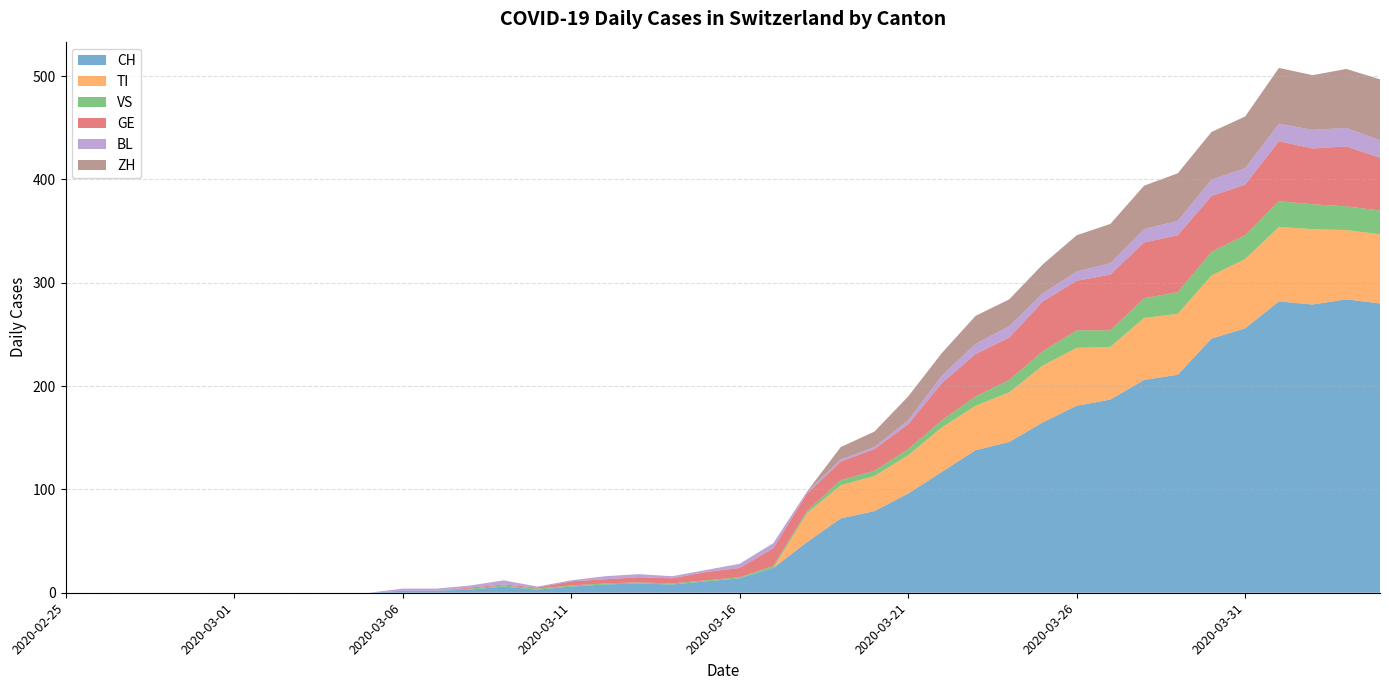

Reading left to right, extract all data points from this chart.

CH: 2020-02-25=0	2020-02-26=0	2020-02-27=0	2020-02-28=0	2020-02-29=0	2020-03-01=0	2020-03-02=0	2020-03-03=0	2020-03-04=0	2020-03-05=0	2020-03-06=2	2020-03-07=2	2020-03-08=3	2020-03-09=6	2020-03-10=3	2020-03-11=6	2020-03-12=8	2020-03-13=9	2020-03-14=8	2020-03-15=11	2020-03-16=14	2020-03-17=24	2020-03-18=49	2020-03-19=72	2020-03-20=79	2020-03-21=96	2020-03-22=117	2020-03-23=138	2020-03-24=146	2020-03-25=165	2020-03-26=181	2020-03-27=187	2020-03-28=206	2020-03-29=211	2020-03-30=246	2020-03-31=256	2020-04-01=282	2020-04-02=279	2020-04-03=284	2020-04-04=280
TI: 2020-02-25=0	2020-02-26=0	2020-02-27=0	2020-02-28=0	2020-02-29=0	2020-03-01=0	2020-03-02=0	2020-03-03=0	2020-03-04=0	2020-03-05=0	2020-03-06=0	2020-03-07=0	2020-03-08=0	2020-03-09=0	2020-03-10=0	2020-03-11=0	2020-03-12=0	2020-03-13=0	2020-03-14=0	2020-03-15=0	2020-03-16=0	2020-03-17=0	2020-03-18=28	2020-03-19=32	2020-03-20=34	2020-03-21=37	2020-03-22=43	2020-03-23=43	2020-03-24=48	2020-03-25=55	2020-03-26=56	2020-03-27=51	2020-03-28=60	2020-03-29=59	2020-03-30=61	2020-03-31=67	2020-04-01=72	2020-04-02=73	2020-04-03=67	2020-04-04=67
VS: 2020-02-25=0	2020-02-26=0	2020-02-27=0	2020-02-28=0	2020-02-29=0	2020-03-01=0	2020-03-02=0	2020-03-03=0	2020-03-04=0	2020-03-05=0	2020-03-06=0	2020-03-07=0	2020-03-08=1	2020-03-09=1	2020-03-10=1	2020-03-11=1	2020-03-12=1	2020-03-13=1	2020-03-14=1	2020-03-15=1	2020-03-16=1	2020-03-17=2	2020-03-18=2	2020-03-19=5	2020-03-20=5	2020-03-21=6	2020-03-22=7	2020-03-23=9	2020-03-24=12	2020-03-25=14	2020-03-26=17	2020-03-27=16	2020-03-28=19	2020-03-29=21	2020-03-30=23	2020-03-31=23	2020-04-01=25	2020-04-02=24	2020-04-03=23	2020-04-04=23
GE: 2020-02-25=0	2020-02-26=0	2020-02-27=0	2020-02-28=0	2020-02-29=0	2020-03-01=0	2020-03-02=0	2020-03-03=0	2020-03-04=0	2020-03-05=0	2020-03-06=0	2020-03-07=0	2020-03-08=1	2020-03-09=1	2020-03-10=1	2020-03-11=4	2020-03-12=4	2020-03-13=5	2020-03-14=5	2020-03-15=8	2020-03-16=9	2020-03-17=17	2020-03-18=17	2020-03-19=18	2020-03-20=21	2020-03-21=24	2020-03-22=36	2020-03-23=41	2020-03-24=41	2020-03-25=48	2020-03-26=48	2020-03-27=54	2020-03-28=54	2020-03-29=55	2020-03-30=54	2020-03-31=49	2020-04-01=58	2020-04-02=54	2020-04-03=58	2020-04-04=51
BL: 2020-02-25=0	2020-02-26=0	2020-02-27=0	2020-02-28=0	2020-02-29=0	2020-03-01=0	2020-03-02=0	2020-03-03=0	2020-03-04=0	2020-03-05=0	2020-03-06=2	2020-03-07=2	2020-03-08=2	2020-03-09=4	2020-03-10=1	2020-03-11=1	2020-03-12=3	2020-03-13=3	2020-03-14=2	2020-03-15=2	2020-03-16=4	2020-03-17=5	2020-03-18=2	2020-03-19=2	2020-03-20=2	2020-03-21=4	2020-03-22=7	2020-03-23=10	2020-03-24=11	2020-03-25=8	2020-03-26=9	2020-03-27=11	2020-03-28=13	2020-03-29=14	2020-03-30=16	2020-03-31=16	2020-04-01=17	2020-04-02=18	2020-04-03=18	2020-04-04=17
ZH: 2020-02-25=0	2020-02-26=0	2020-02-27=0	2020-02-28=0	2020-02-29=0	2020-03-01=0	2020-03-02=0	2020-03-03=0	2020-03-04=0	2020-03-05=0	2020-03-06=0	2020-03-07=0	2020-03-08=0	2020-03-09=0	2020-03-10=0	2020-03-11=0	2020-03-12=0	2020-03-13=0	2020-03-14=0	2020-03-15=0	2020-03-16=0	2020-03-17=0	2020-03-18=0	2020-03-19=12	2020-03-20=15	2020-03-21=23	2020-03-22=22	2020-03-23=27	2020-03-24=26	2020-03-25=28	2020-03-26=35	2020-03-27=38	2020-03-28=42	2020-03-29=46	2020-03-30=46	2020-03-31=50	2020-04-01=54	2020-04-02=53	2020-04-03=57	2020-04-04=59